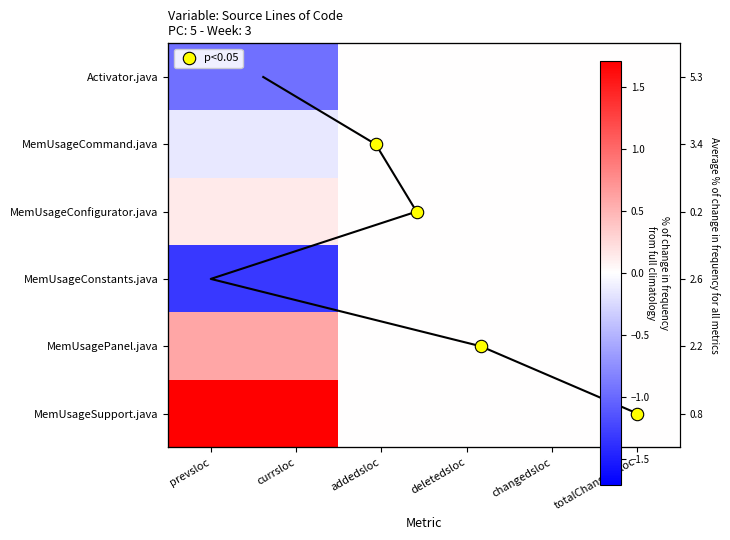

How many internal/Activator.java values are between -1 and 0?

4